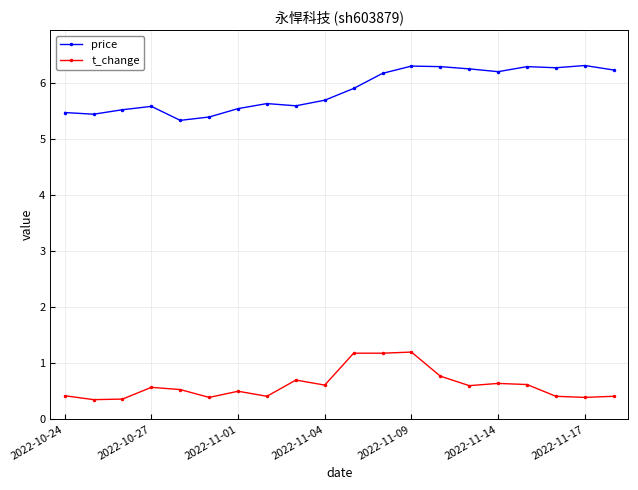

How many lines are shown in the chart?

2